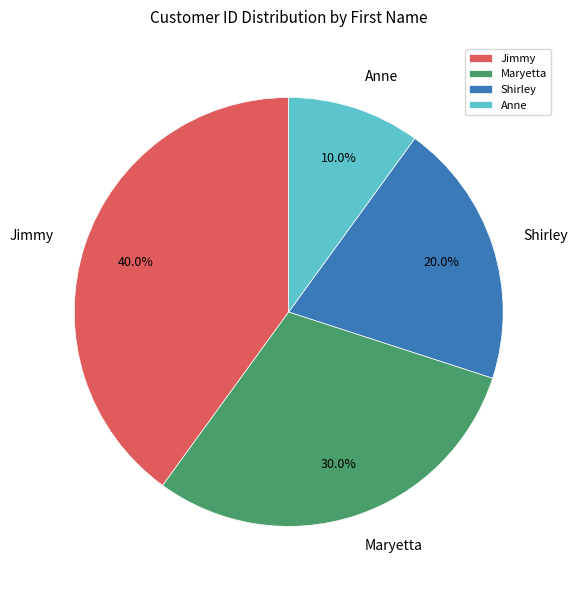

Between Anne and Maryetta, which is larger?

Maryetta